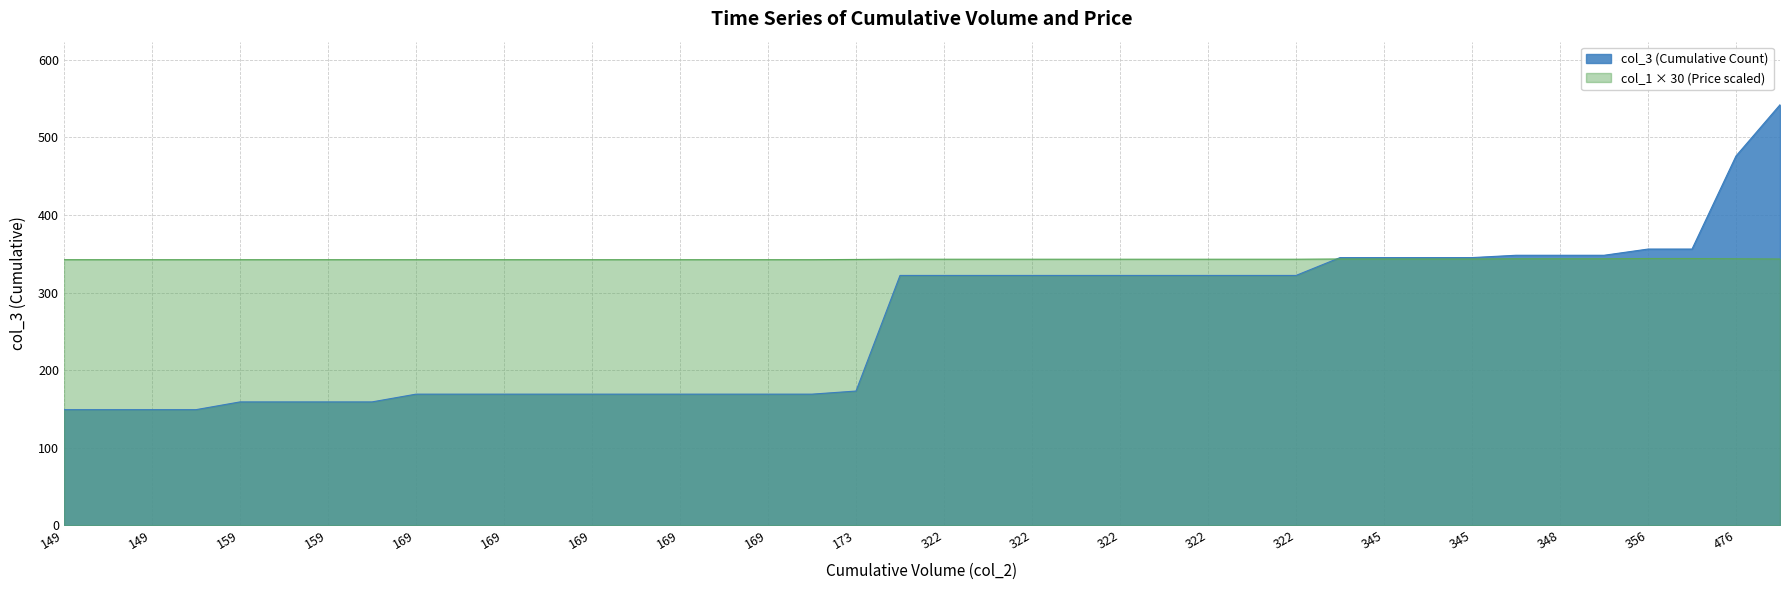

Rank the categories by col_3 value from highest to lowest.

542, 476, 356, 356, 348, 348, 348, 345, 345, 345, 345, 322, 322, 322, 322, 322, 322, 322, 322, 322, 322, 173, 169, 169, 169, 169, 169, 169, 169, 169, 169, 169, 159, 159, 159, 159, 149, 149, 149, 149